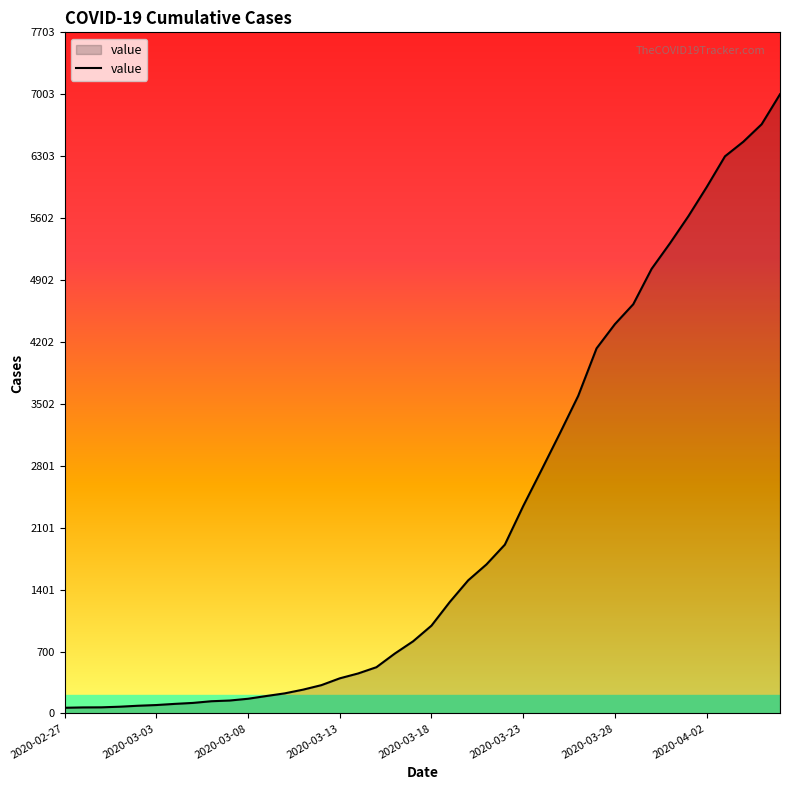

What is the difference between the maximum and minimum values?

6939